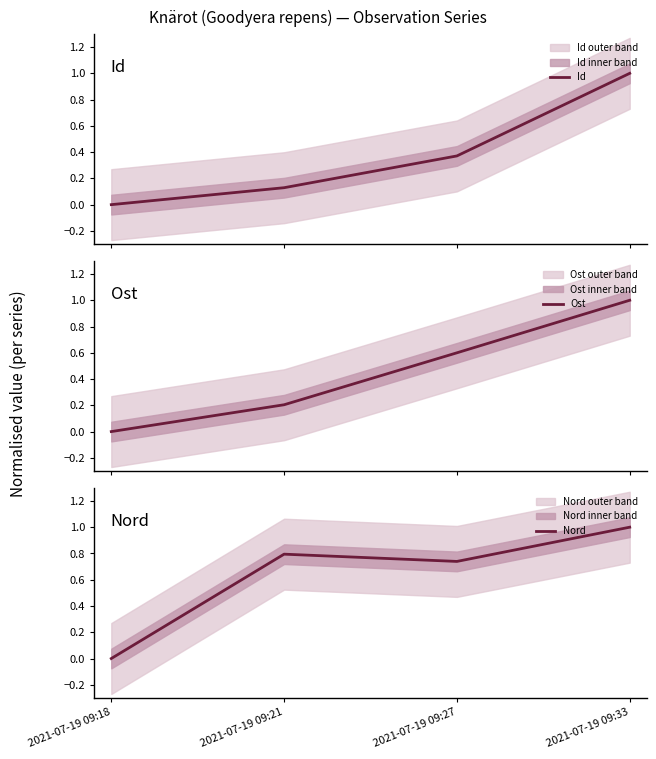

How many values in Ost are above zero?

3